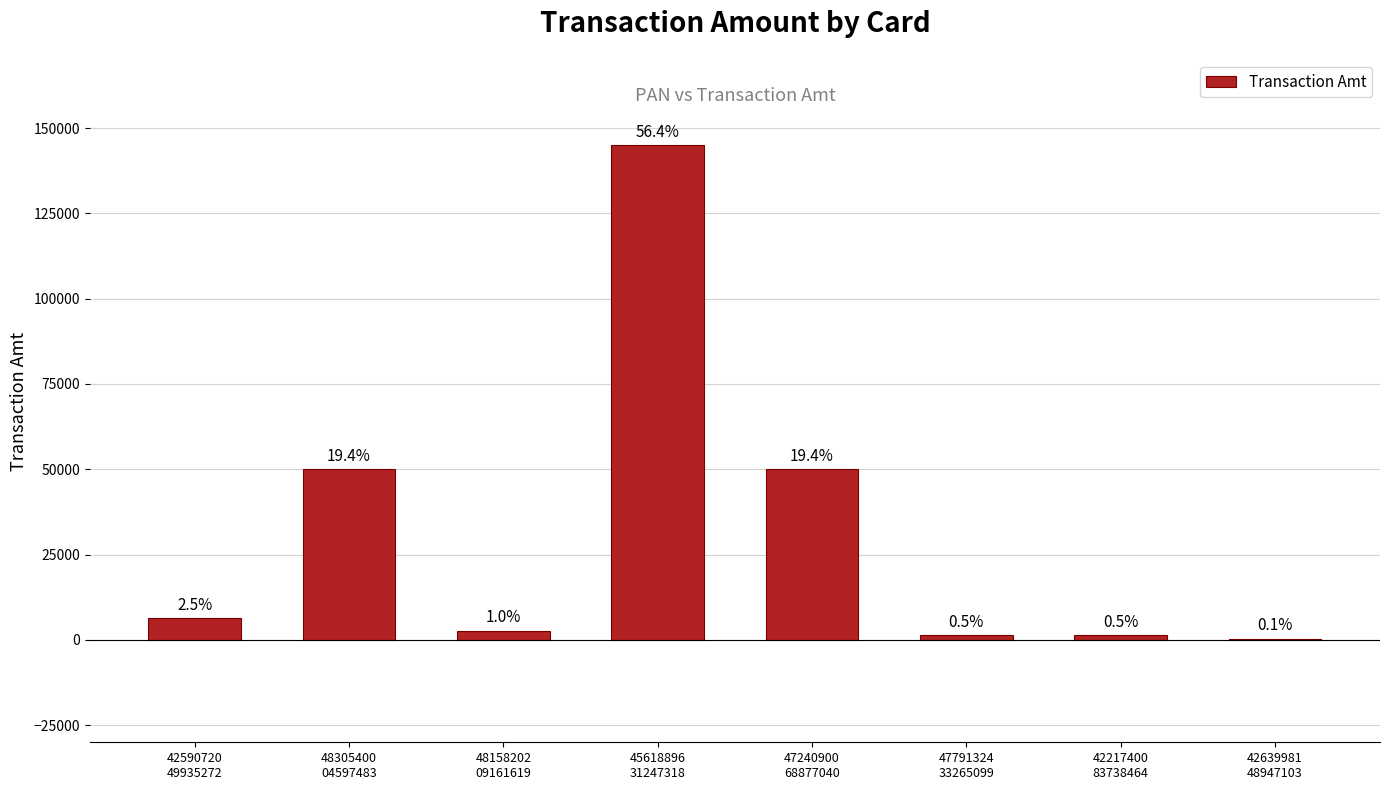

Between 42590720
49935272 and 45618896
31247318, which is larger?

45618896
31247318